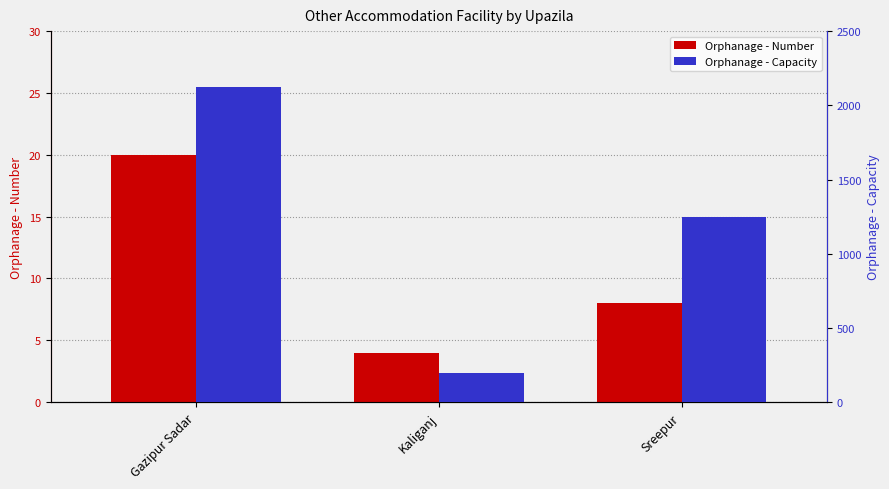

Rank the series by their average value, from highest to lowest.

Orphanage - Capacity, Orphanage - Number